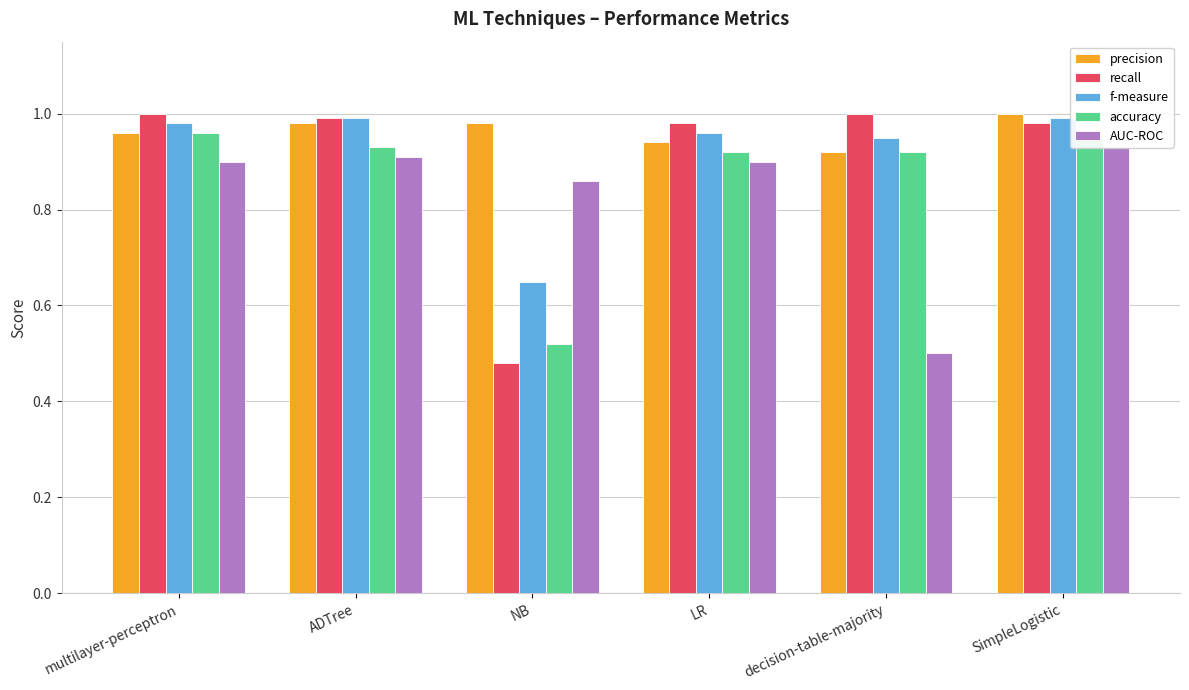

Reading left to right, extract all data points from this chart.

precision: 1.0	1.0	1.0	0.9	0.9	1.0
recall: 1.0	1.0	0.5	1.0	1.0	1.0
f-measure: 1.0	1.0	0.7	1.0	0.9	1.0
accuracy: 1.0	0.9	0.5	0.9	0.9	0.9
AUC-ROC: 0.9	0.9	0.9	0.9	0.5	0.9